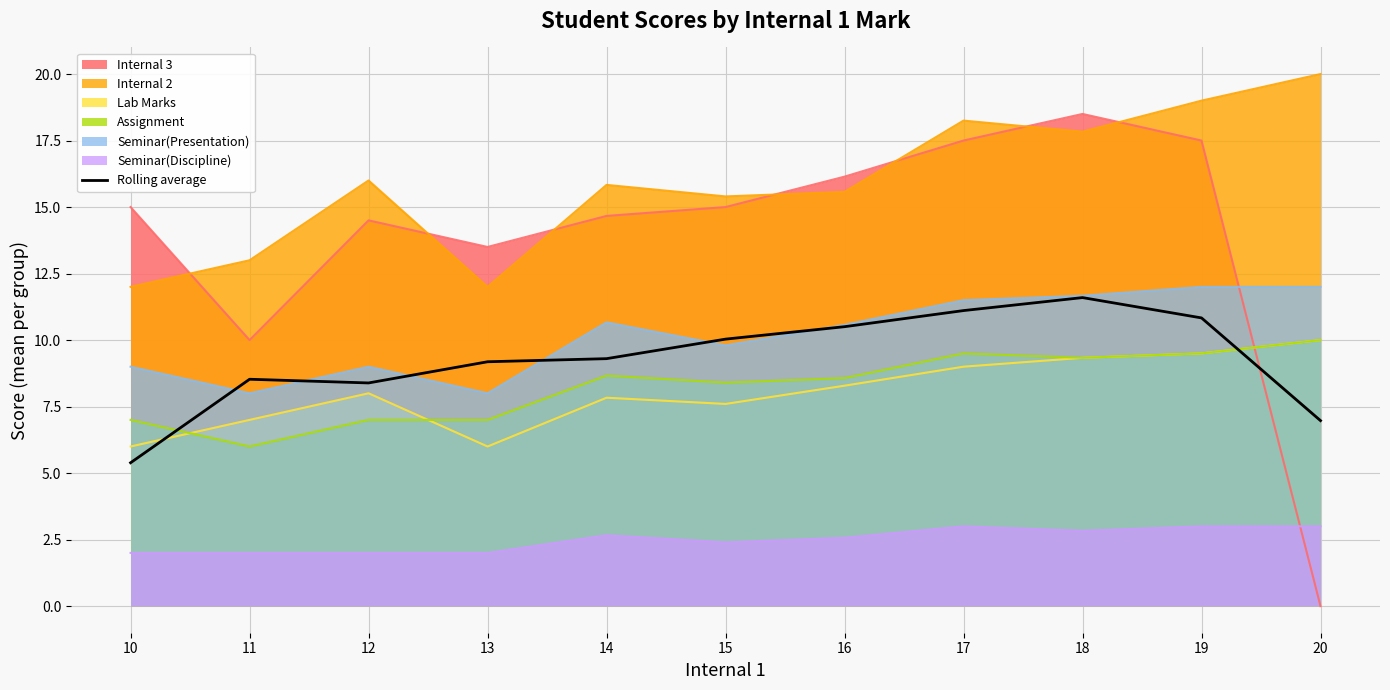

Does the chart have visible grid lines?

Yes